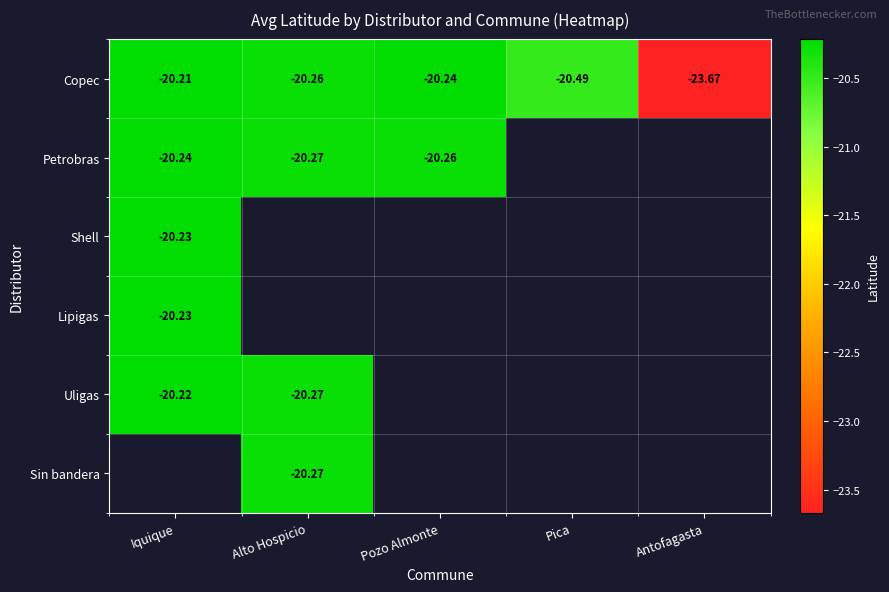

What is the minimum value shown in the chart?

-23.7